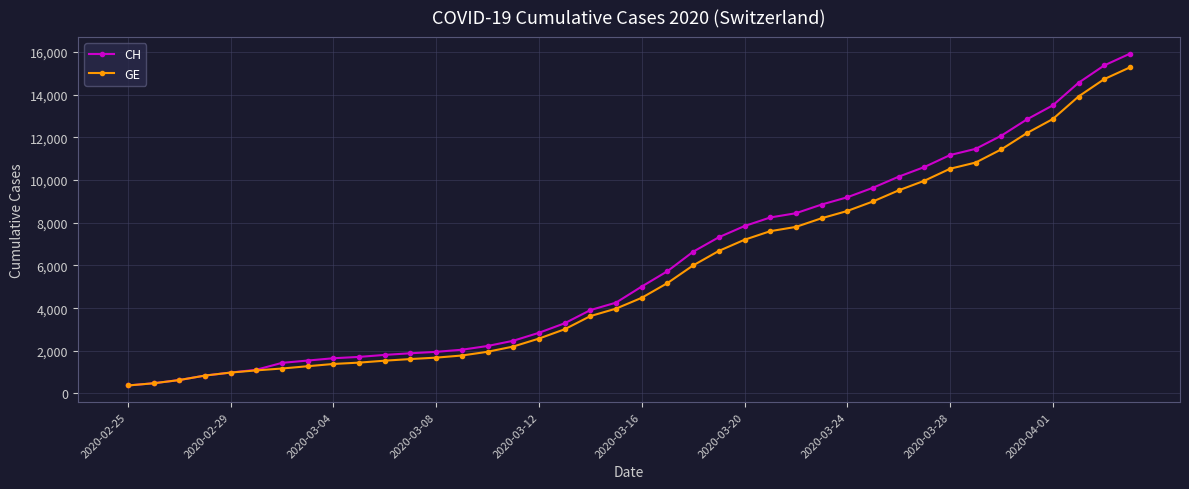

At how many categories does at least one series exceed 6342?

18